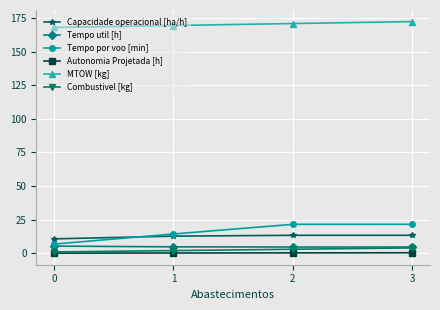

What are all the series names shown in the legend?

Capacidade operacional [ha/h], Tempo util [h], Tempo por voo [min], Autonomia Projetada [h], MTOW [kg], Combustivel [kg]